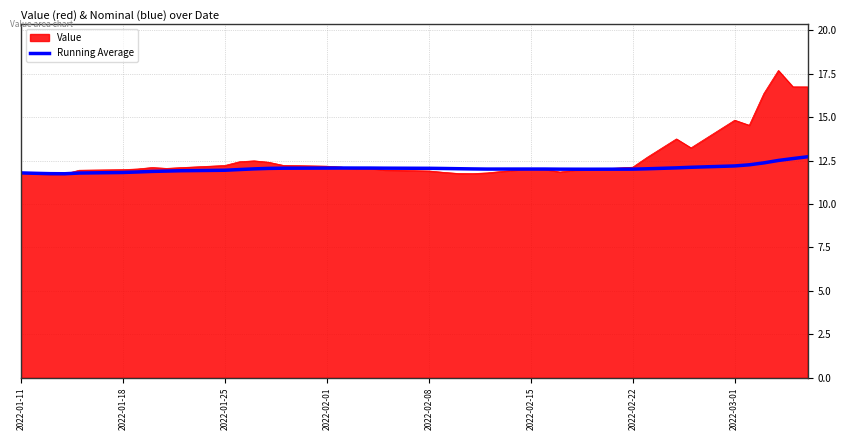

Which series has the largest range (max minus min)?

Value